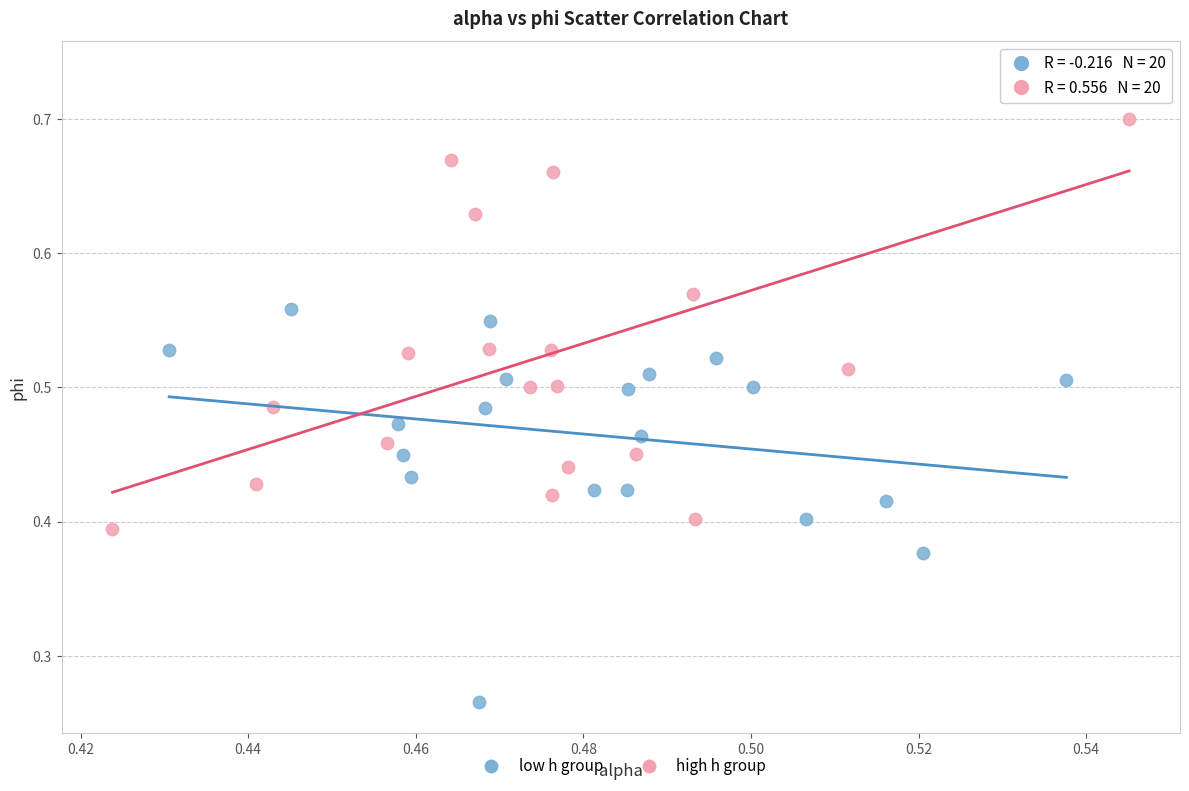

What are all the series names shown in the legend?

low h group, high h group